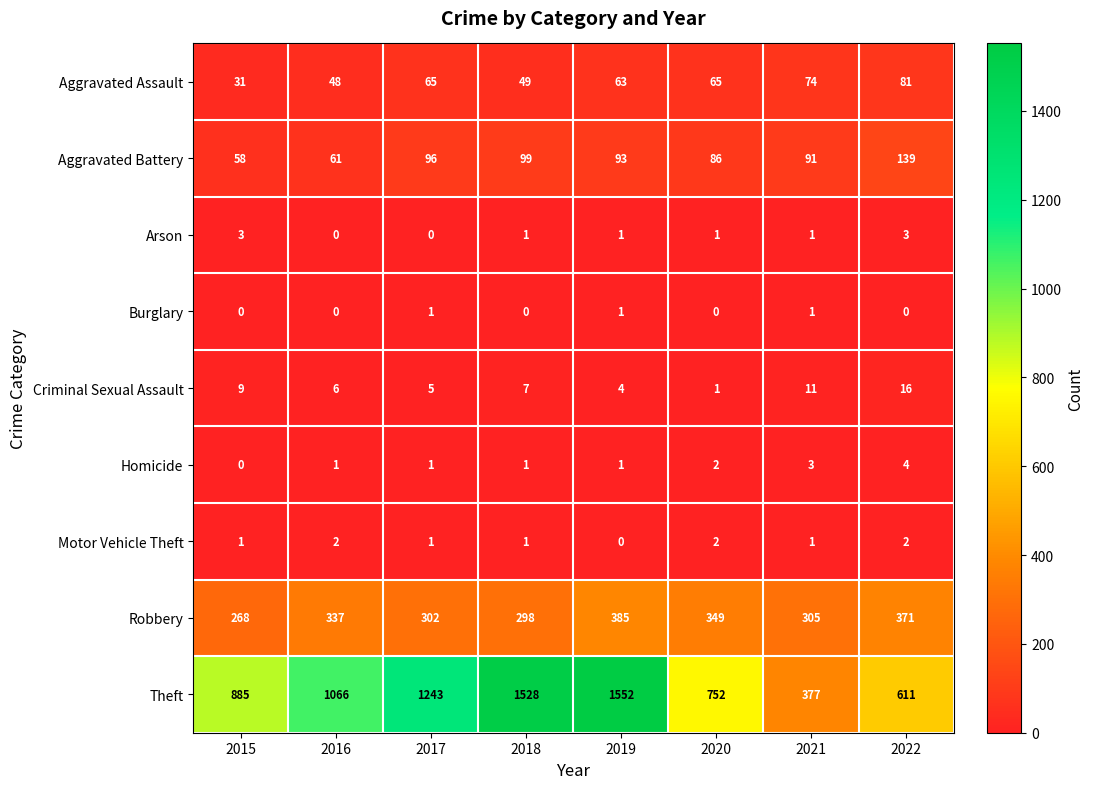

The value of Arson at 2022 is 3. True or false?

True